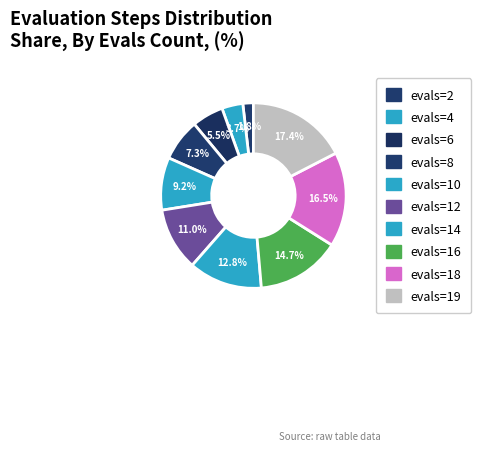

Approximately how many times larger is the value at evals=6 compared to evals=4?

1.5